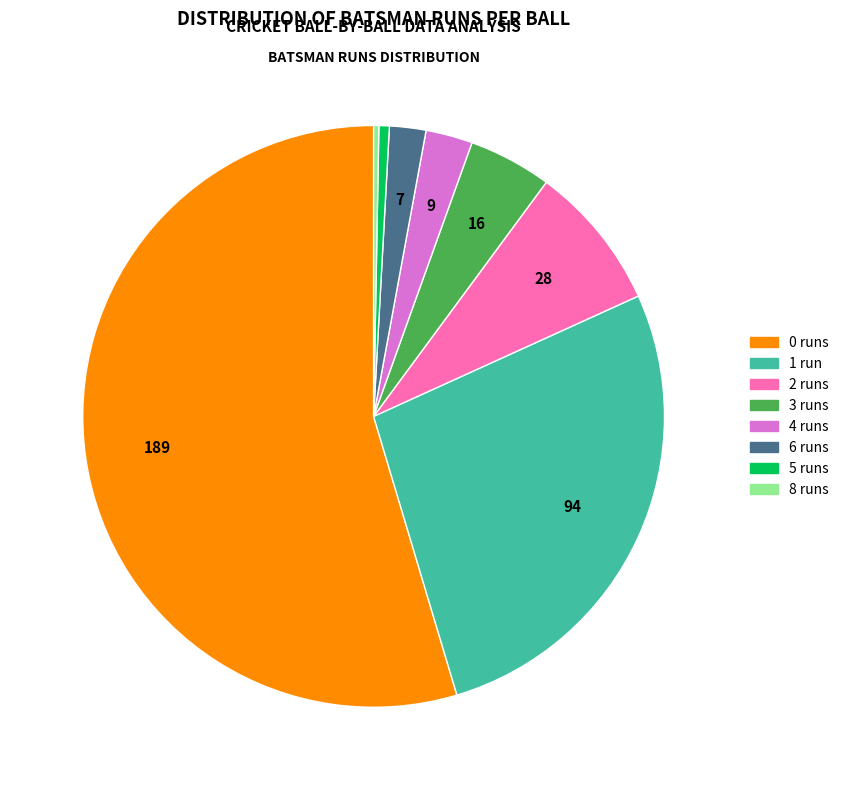

The 2 slice represents 8% of the pie. True or false?

True